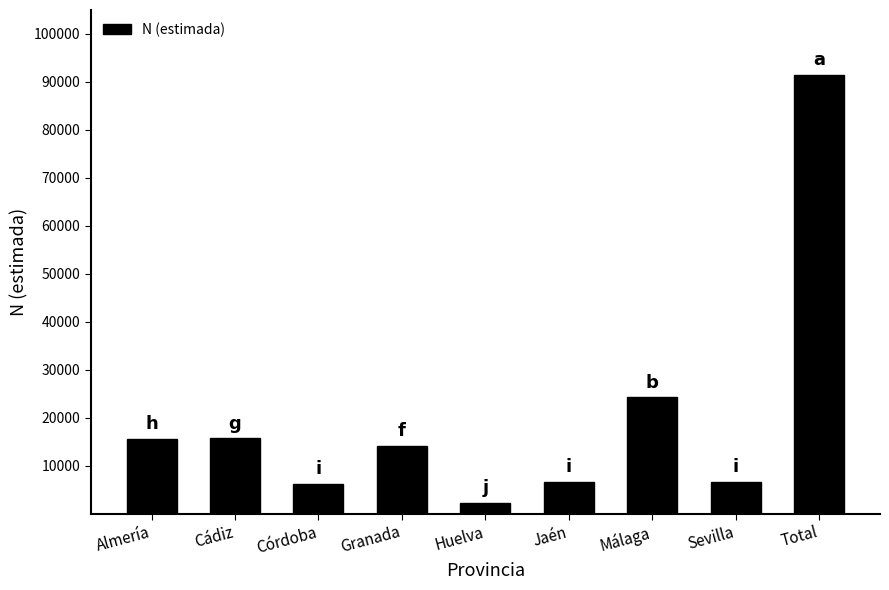

What is the difference between the maximum and second lowest values?

85294